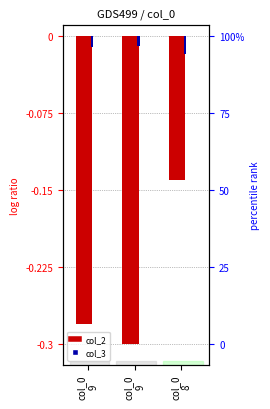

Which series has the largest total across all categories?

col_3